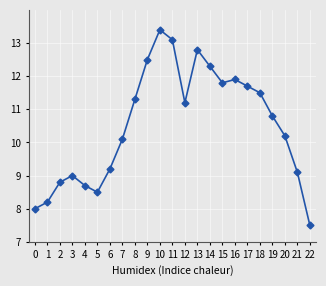

What is the approximate value at 18?

11.5